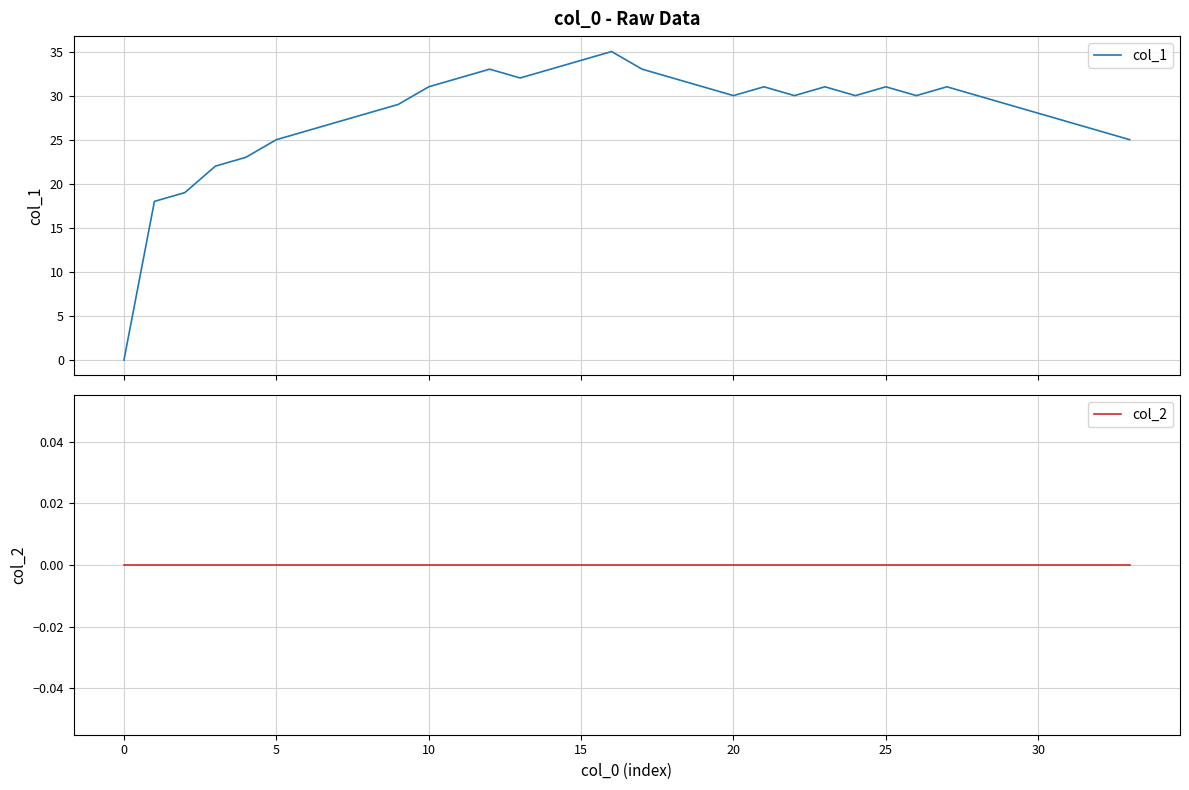

What is the total value across all series at 33?

25